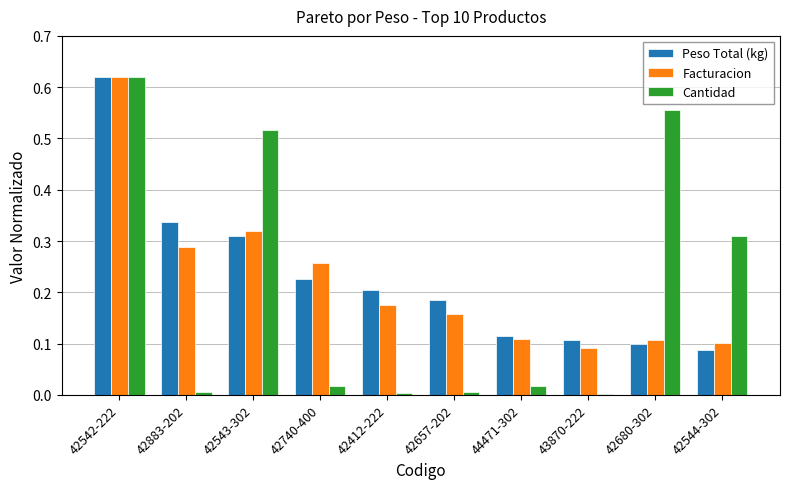

What are all the series names shown in the legend?

Peso Total (kg), Facturacion, Cantidad